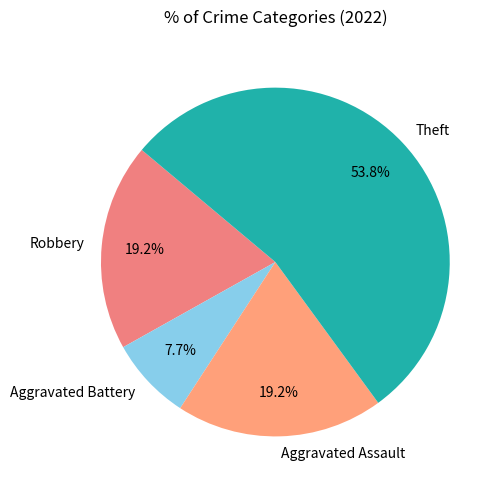

Count the number of slices in the pie.

4